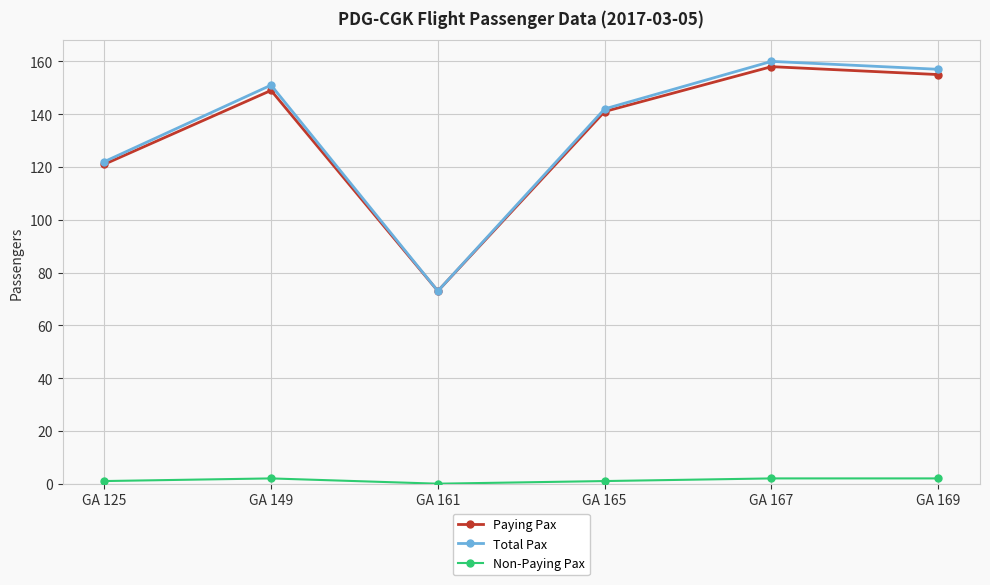

True or false: Non-Paying Pax has more than 0 points higher than both neighbors.

True